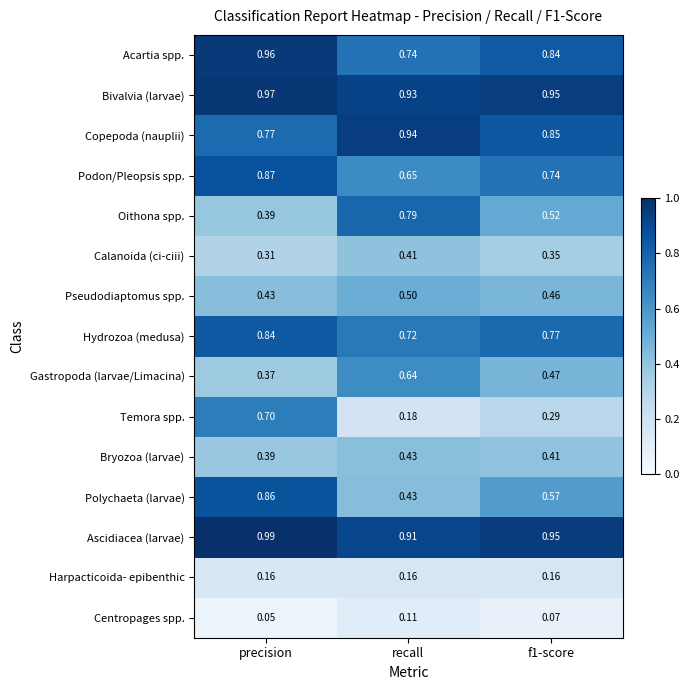

Which series has the largest range (max minus min)?

Temora spp.